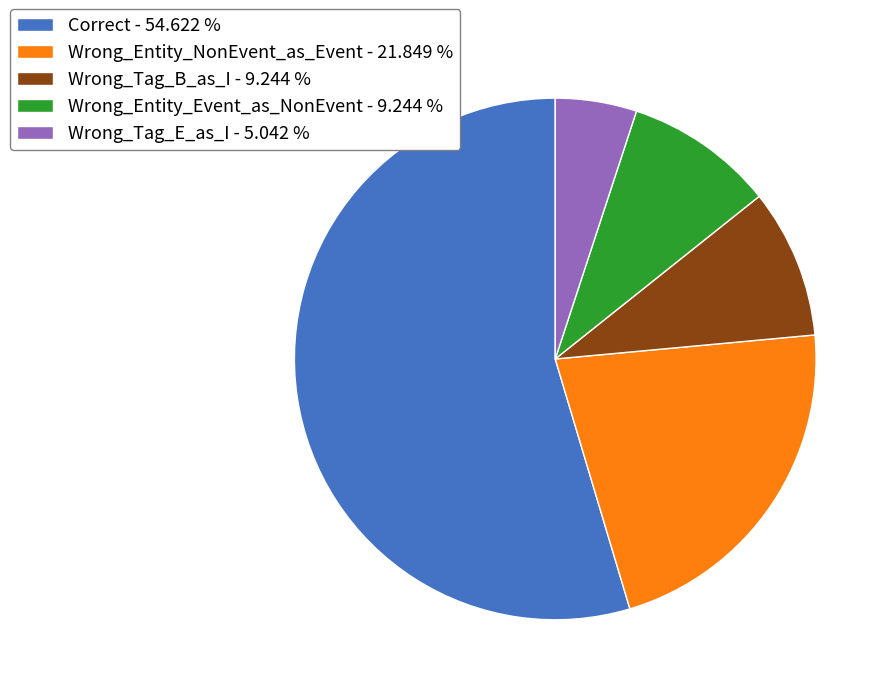

Does any single category account for the majority?

Yes